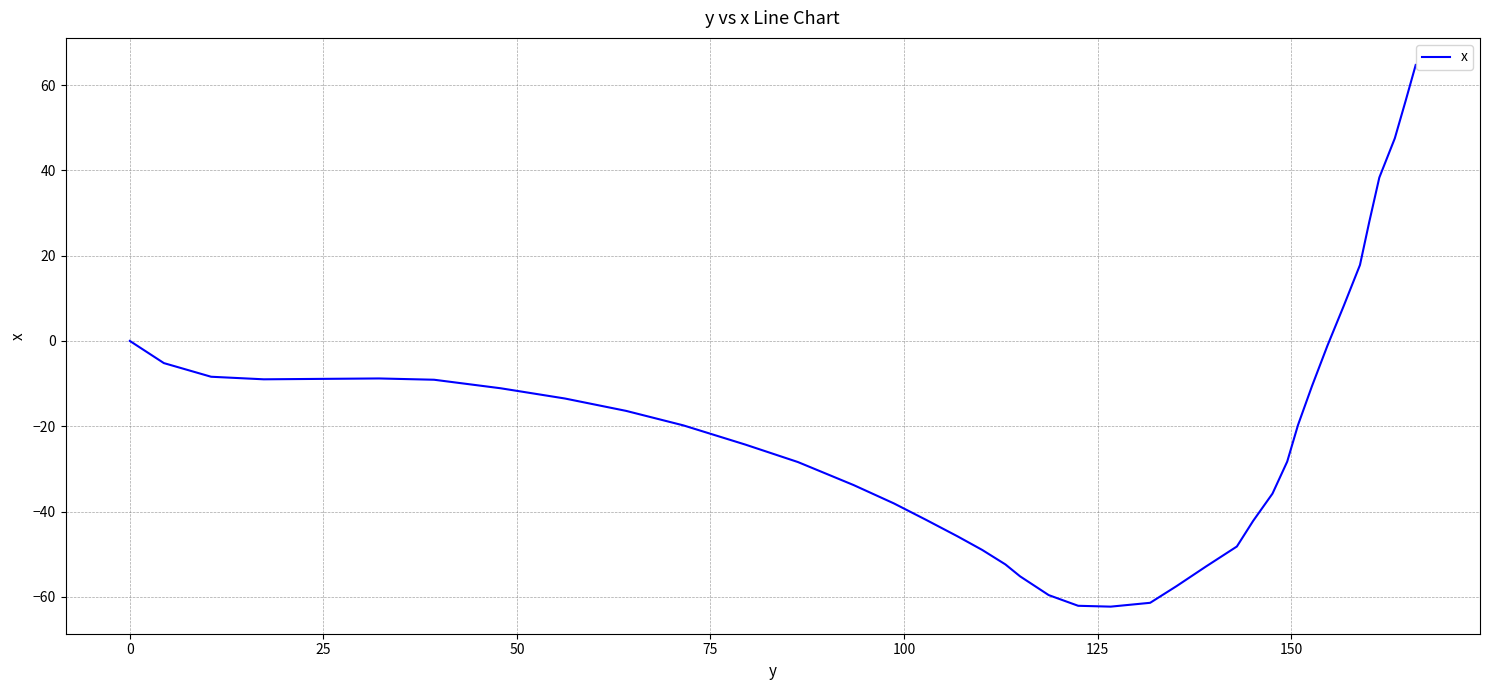

What is the difference between the maximum and minimum values?

127.0